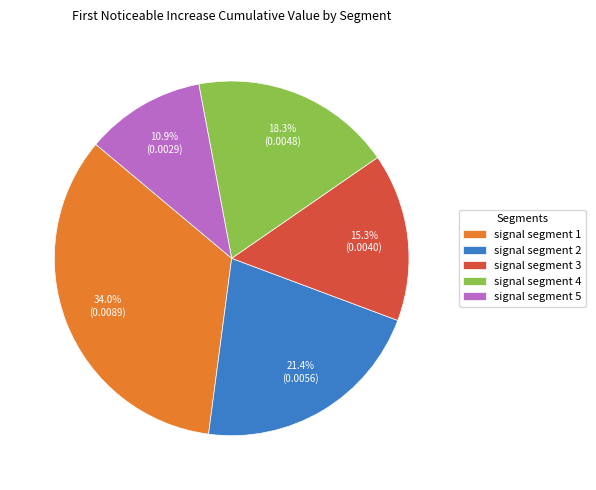

To the nearest percent, what is the difference between the signal segment 4 and signal segment 1 slice percentages?

16%